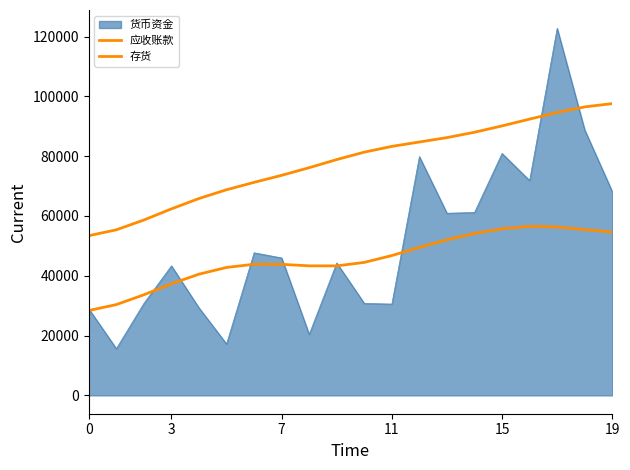

How many lines are shown in the chart?

3